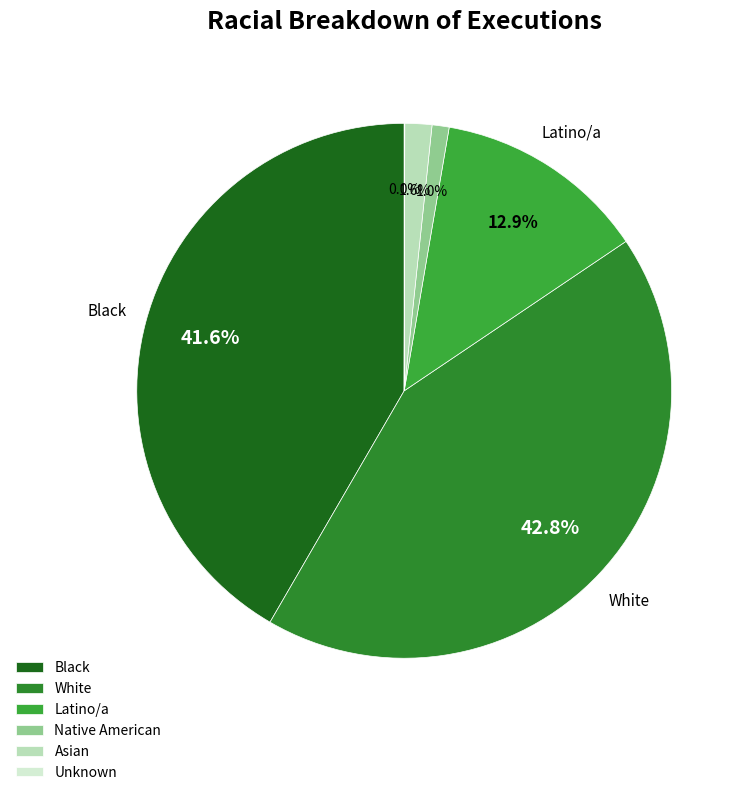

Count the number of slices in the pie.

6